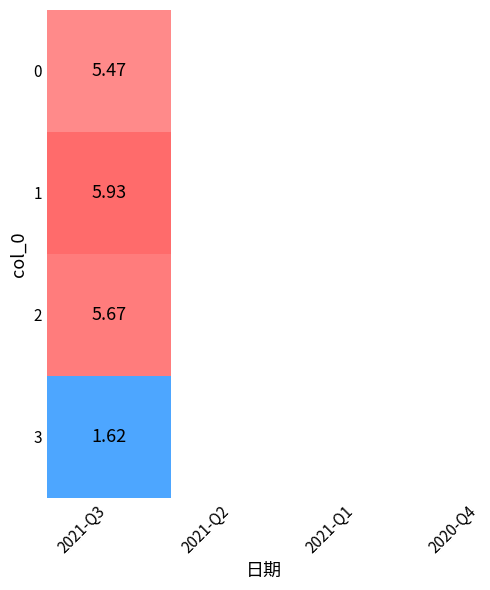

Approximately how many times larger is the value at 2 compared to 0?

1.0